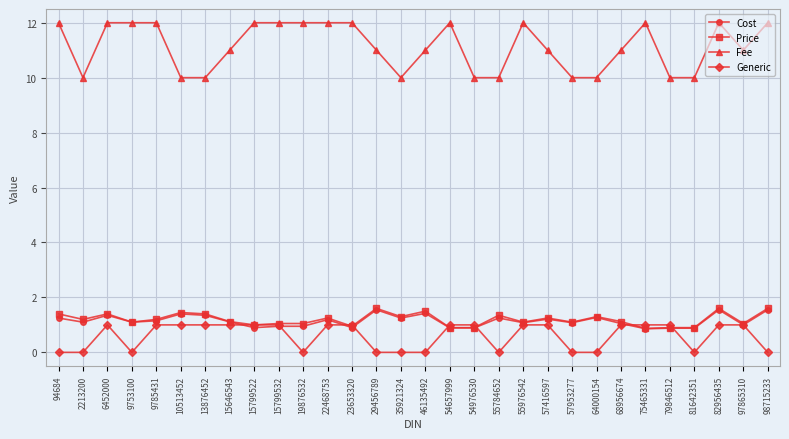

True or false: Cost has a value of 2.2 at 46135492.

False